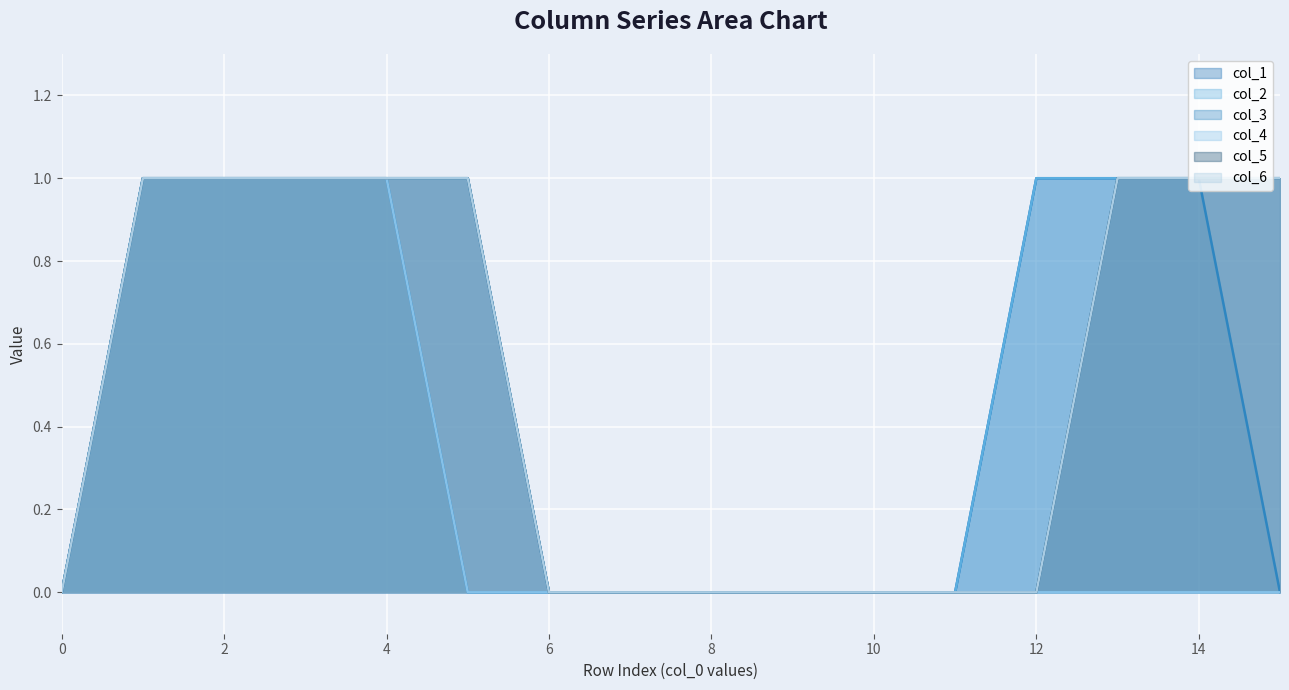

At which label does col_1 reach its peak?

1